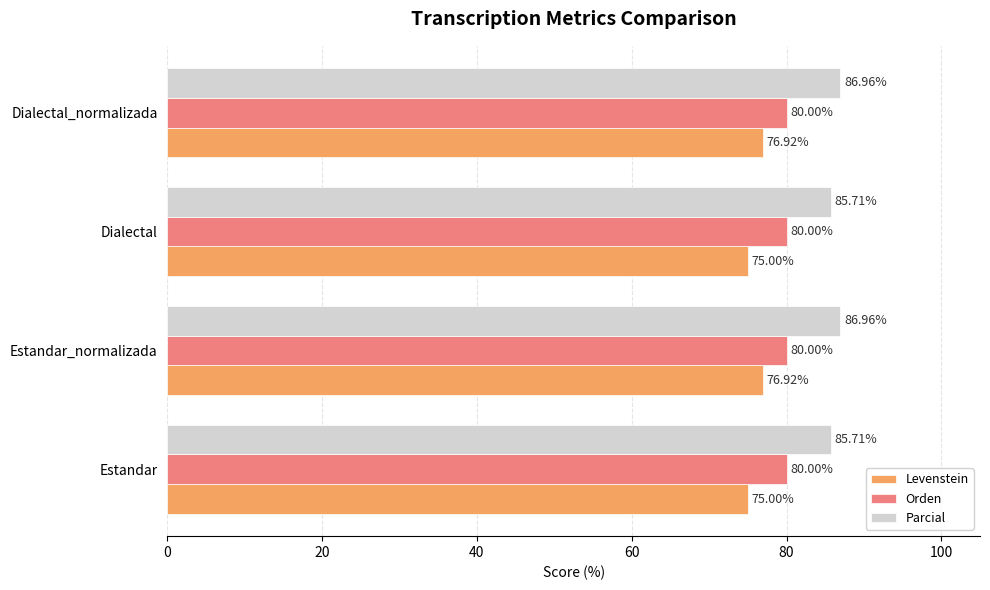

Rank the series by their maximum value, from lowest to highest.

Levenstein, Orden, Parcial